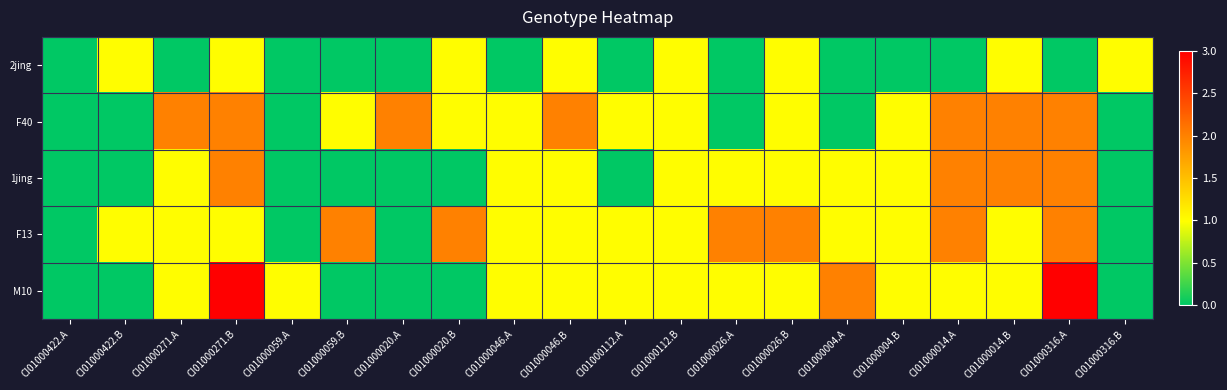

List the series in order of their peak value, lowest first.

2jing, F40, 1jing, F13, M10